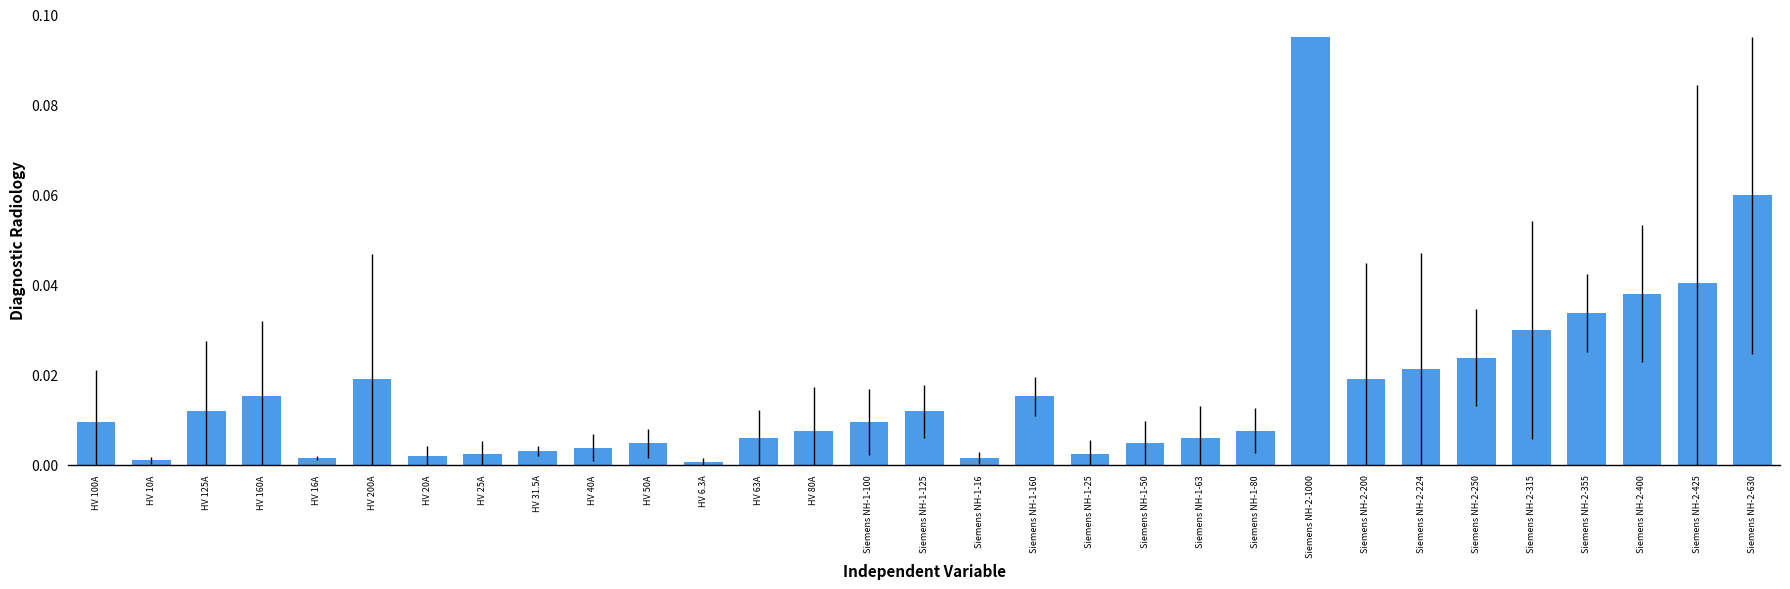

Which category has the highest value across all series?

Siemens NH-2-1000